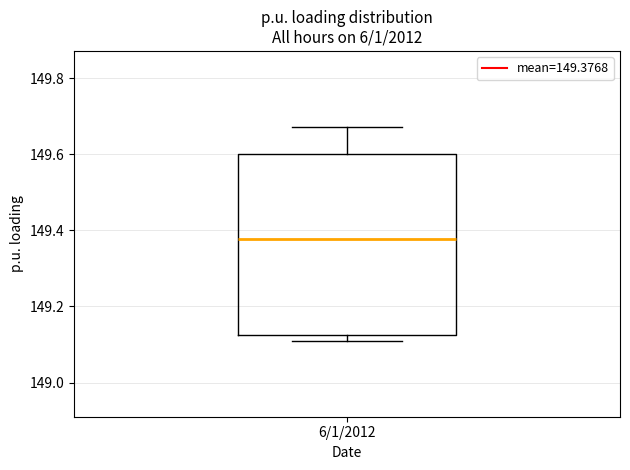

Read this box plot against the y-axis: the position of the median line, the range covered by the box, and the ends of both whiskers. The values are not printed on the chart, so give them approximately, as read against the axis.

median 149.38, box 149.12 to 149.60, whiskers 149.12 (just below the box's lower edge) to 149.68